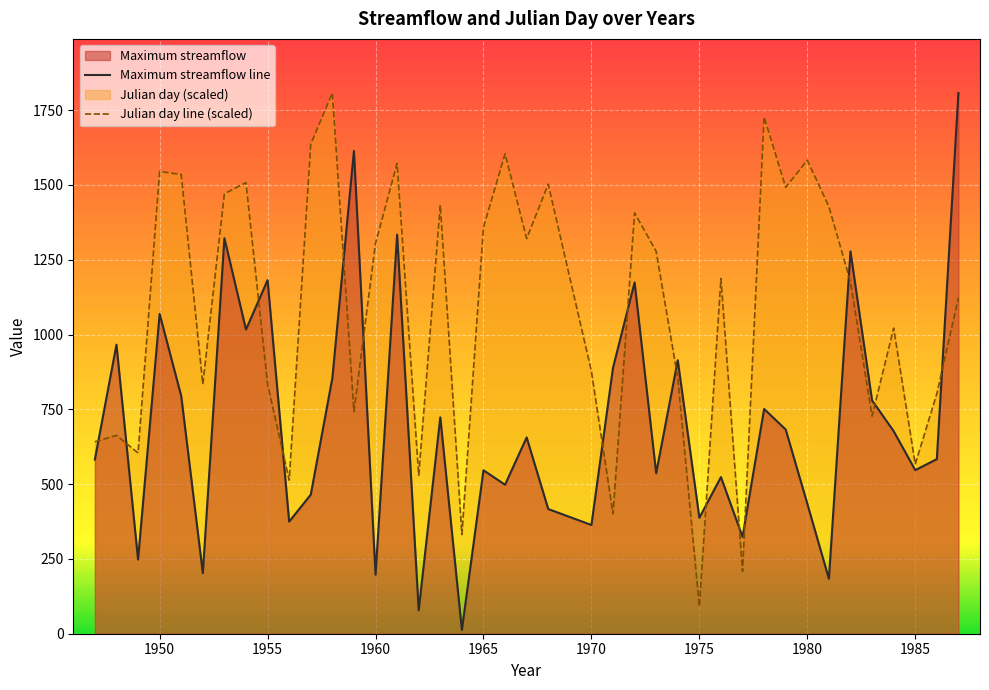

Where do Julian_day and Maximum streamflow first cross each other?

1947 and 1948